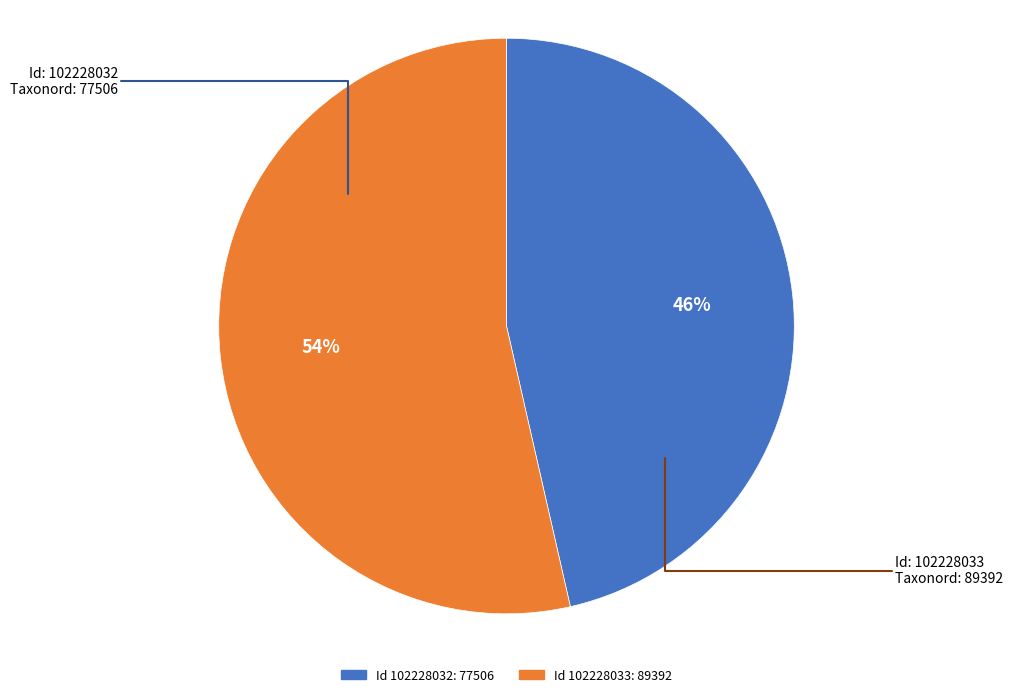

To the nearest percent, what is the average slice percentage?

50%